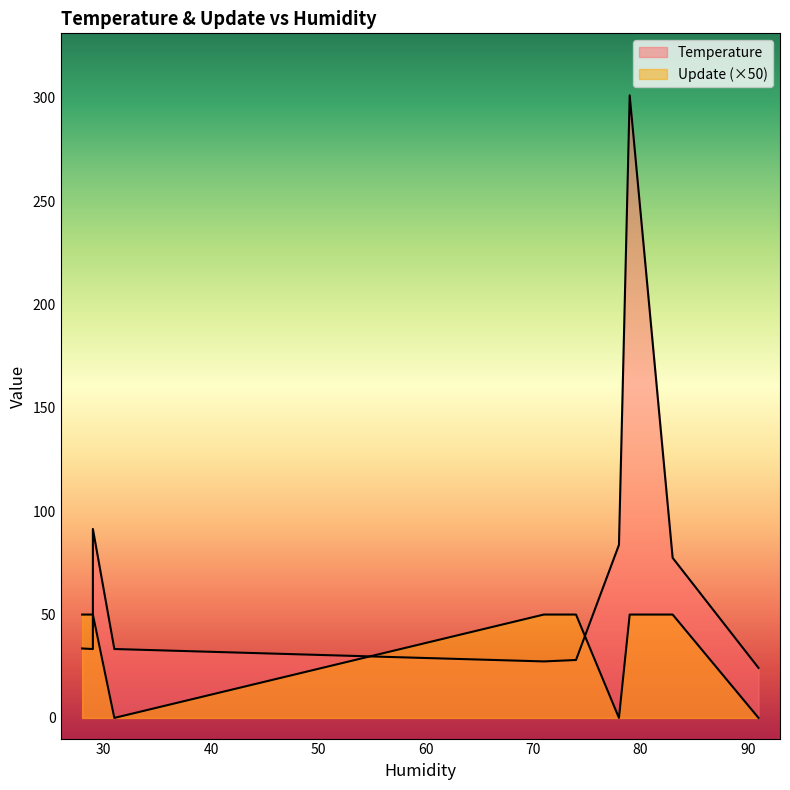

How many Update values are between 0 and 1?

10